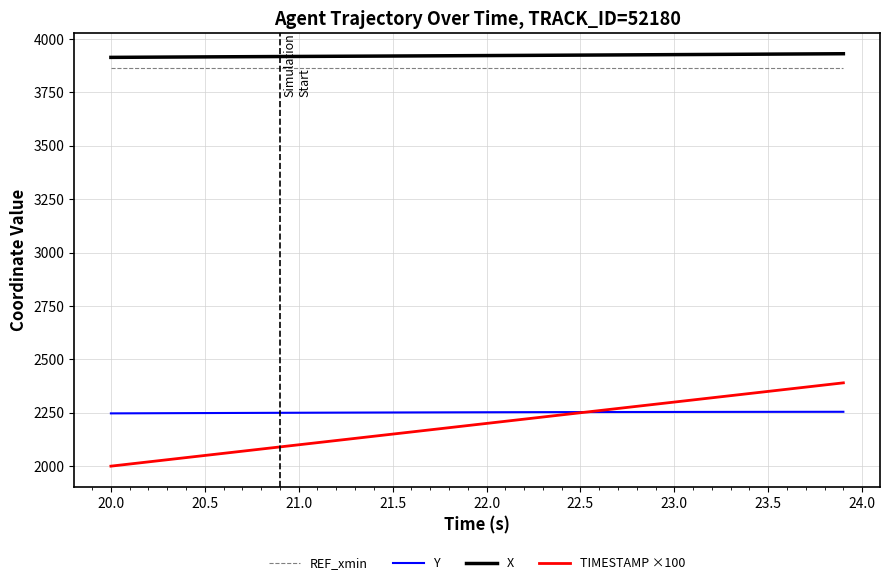

What is the greatest value displayed?

3930.6